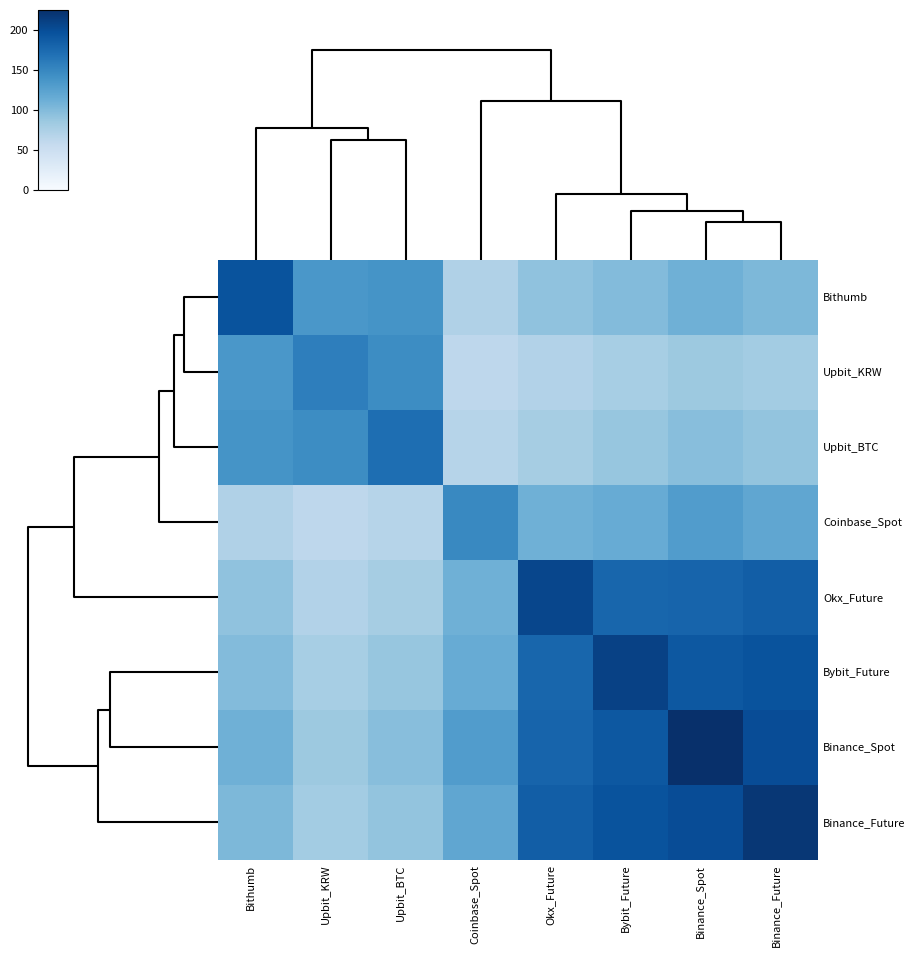

What is the spread (max minus min) of values at Bybit_Future?

132